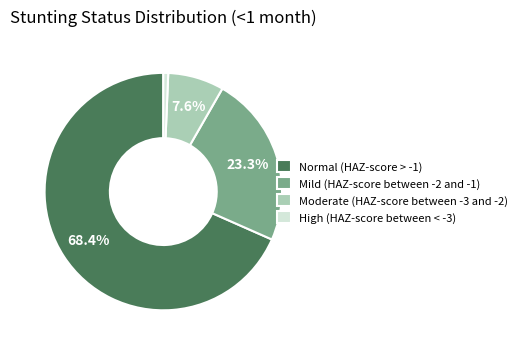

Is there any slice that represents more than half of the pie?

Yes